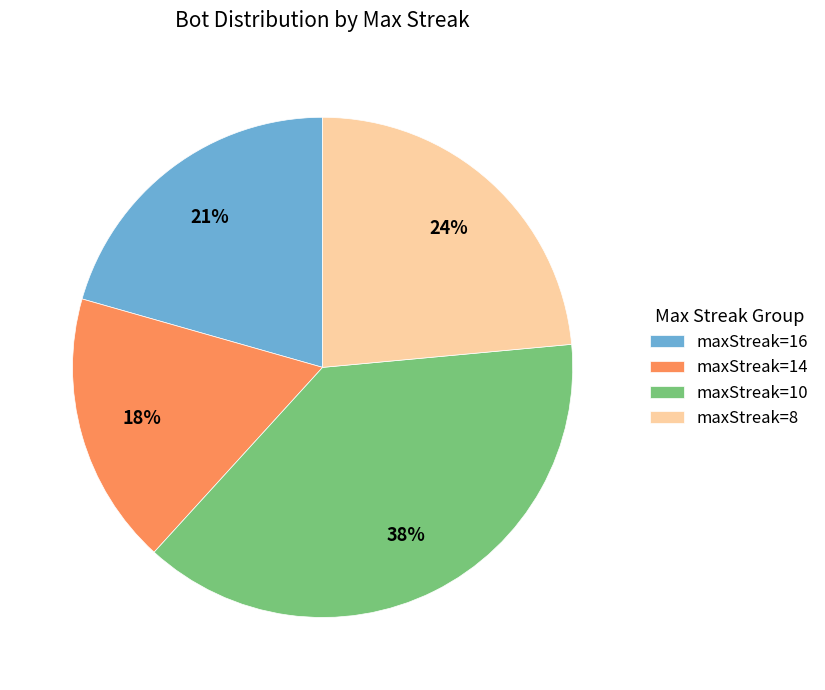

Count the number of slices in the pie.

4